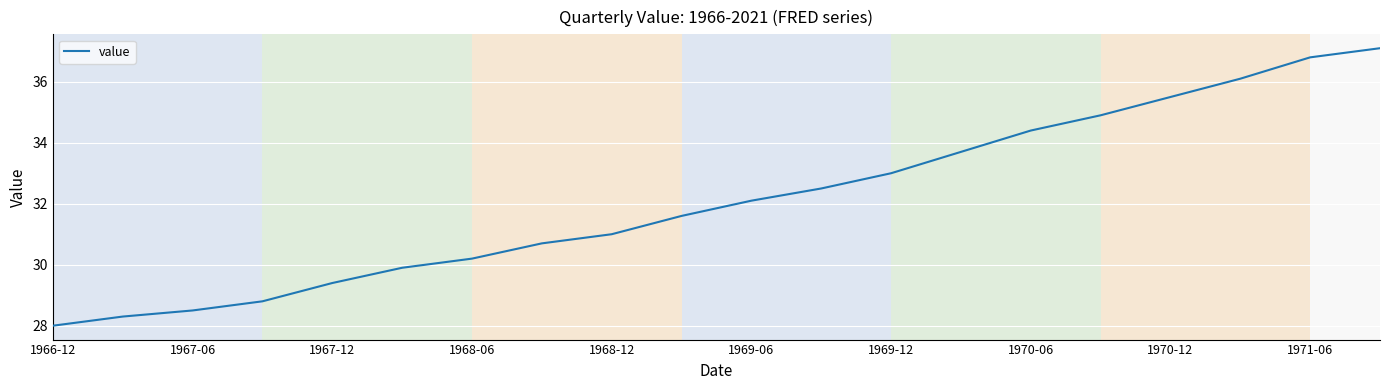

What is the maximum value shown in the chart?

37.1